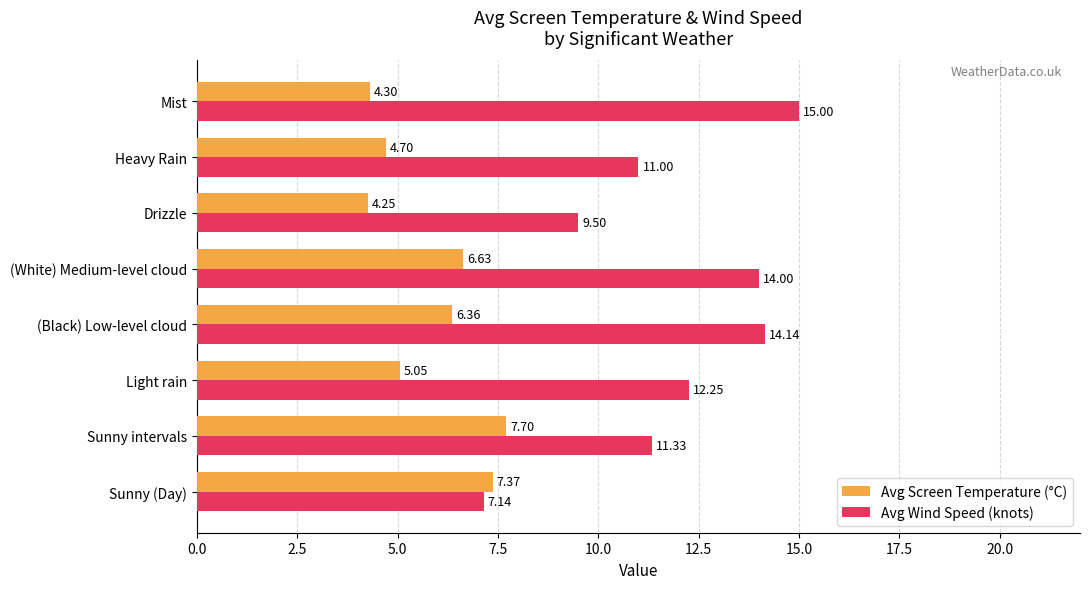

Count the number of data series in this chart.

2